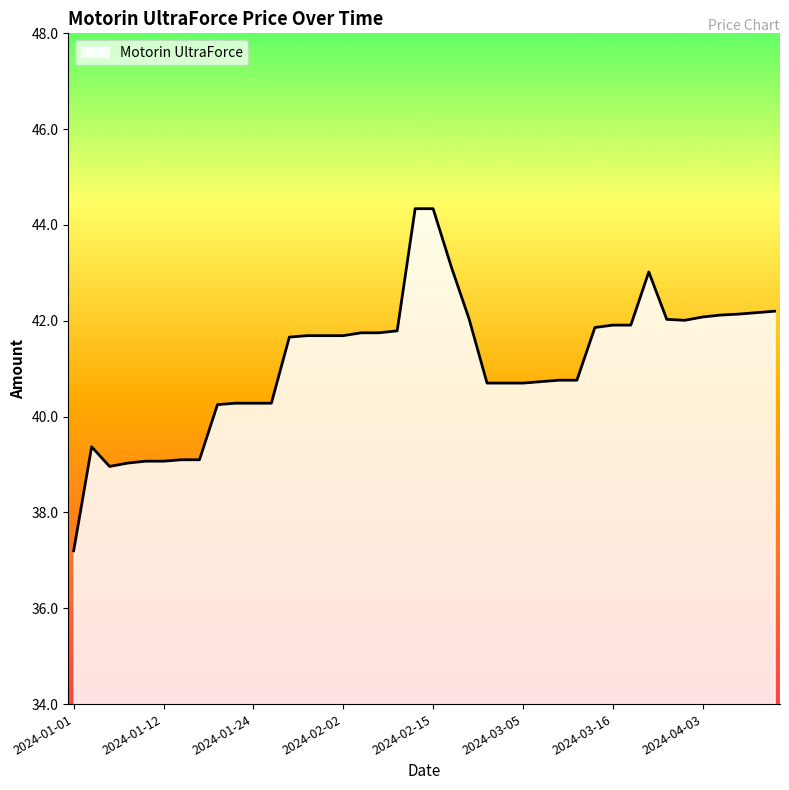

What is the maximum value shown in the chart?

44.3